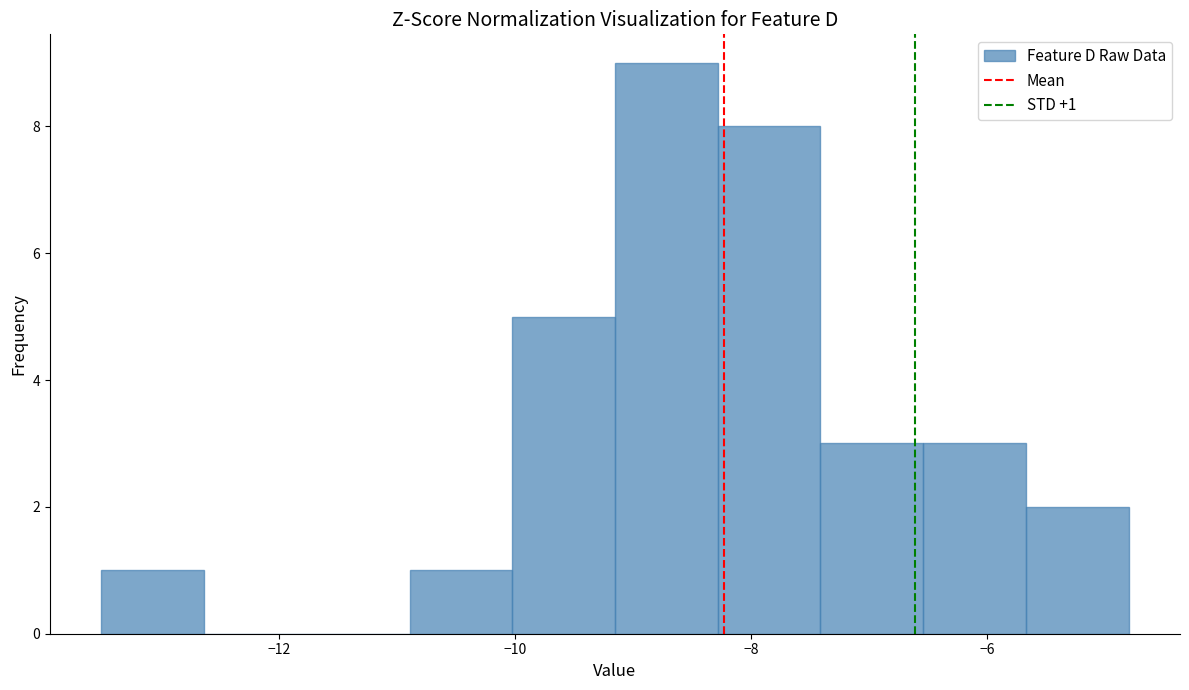

Which range on the x-axis has the tallest bar?

-9.2 to -8.2